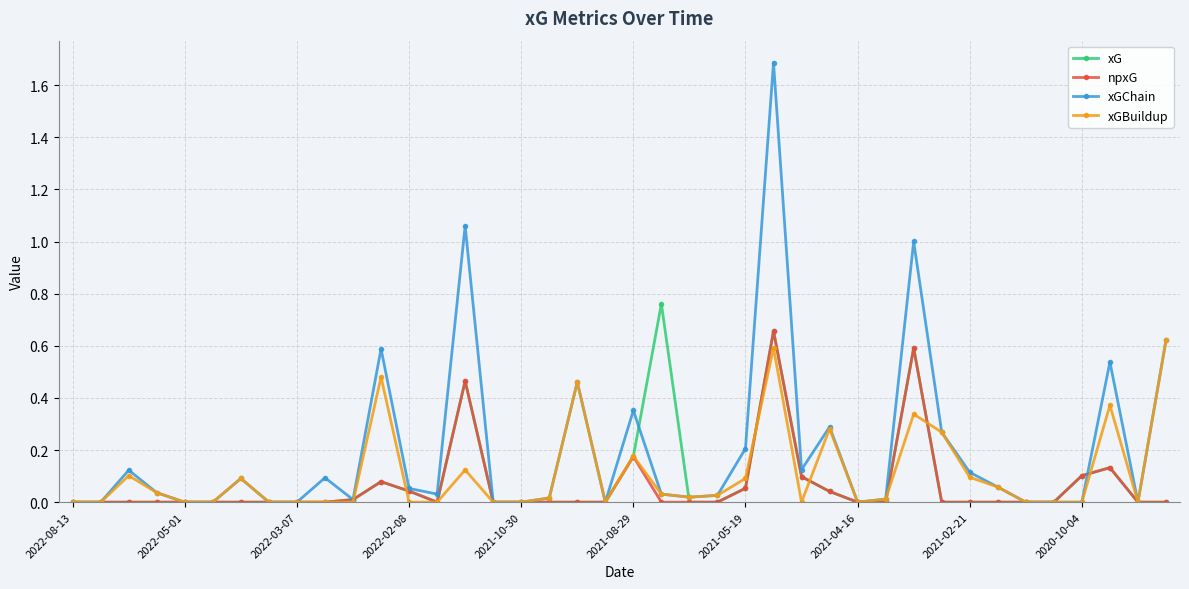

True or false: xGBuildup has more than 1 points higher than both neighbors.

True